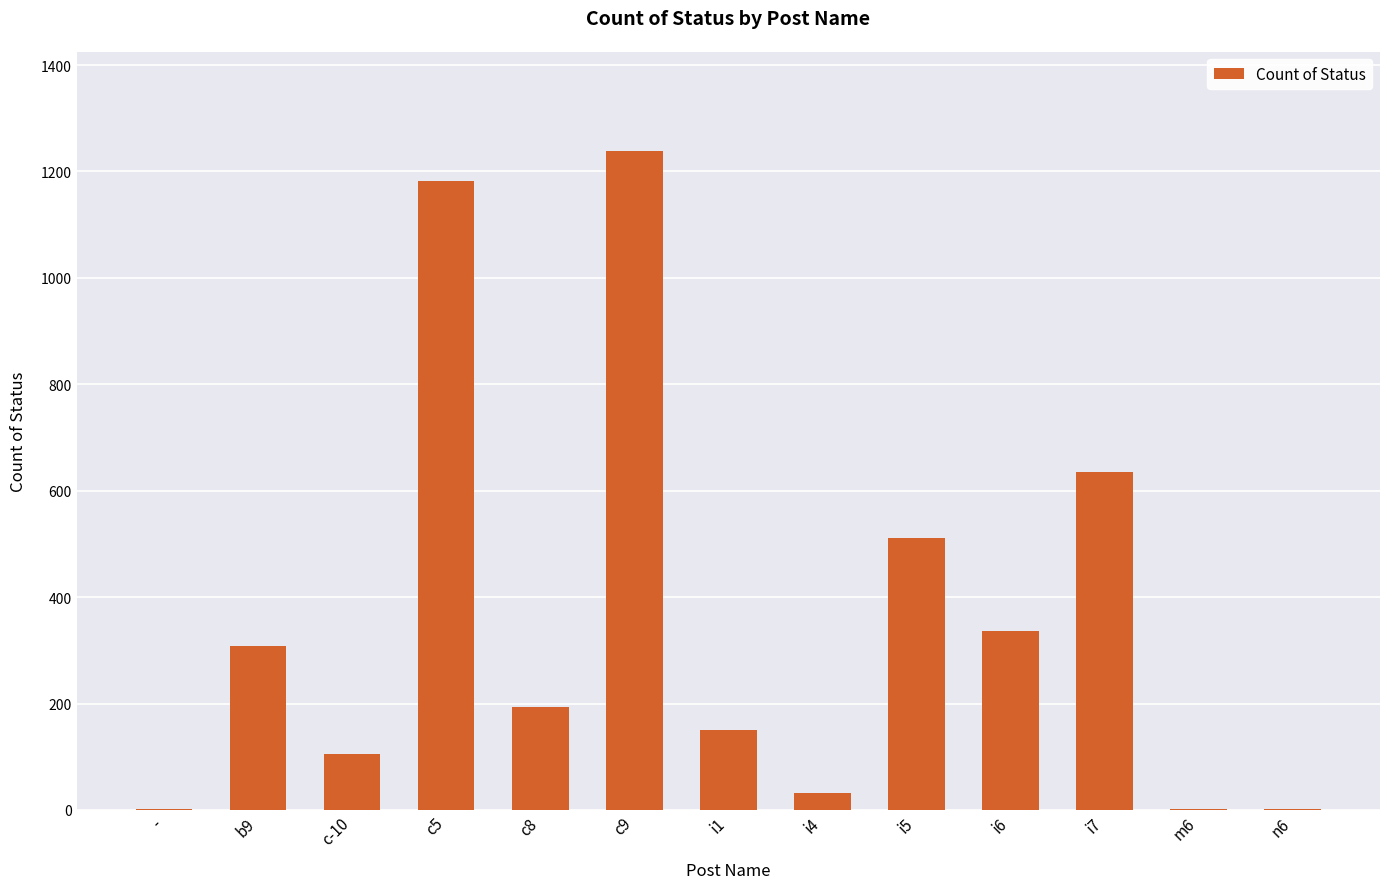

What is the change in value from b9 to i7?

+327